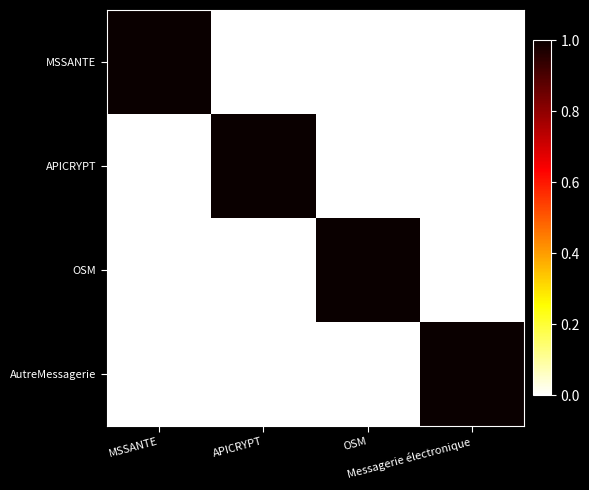

Reading left to right, what are all the values shown in this chart?

MSSANTE: MSSANTE=1	APICRYPT=0	OSM=0	Messagerie électronique=0
APICRYPT: MSSANTE=0	APICRYPT=1	OSM=0	Messagerie électronique=0
OSM: MSSANTE=0	APICRYPT=0	OSM=1	Messagerie électronique=0
AutreMessagerie: MSSANTE=0	APICRYPT=0	OSM=0	Messagerie électronique=1